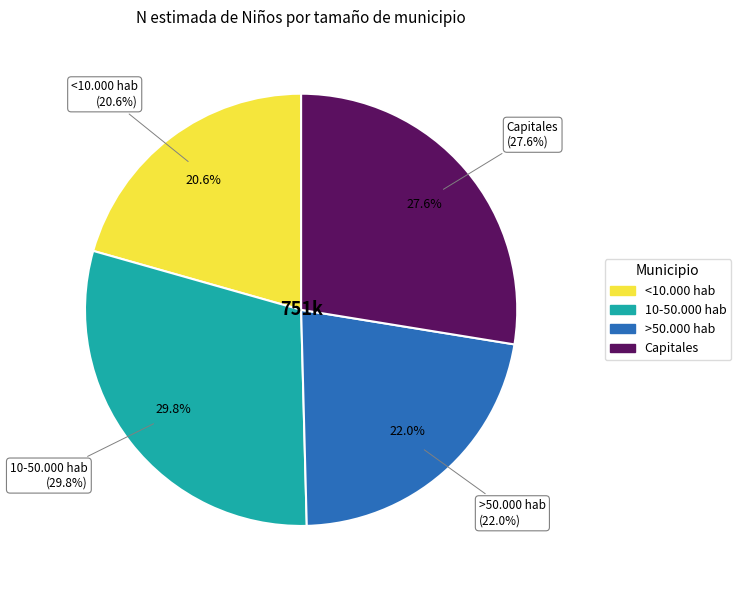

What percentage is the >50.000 hab slice, to the nearest percent?

22%